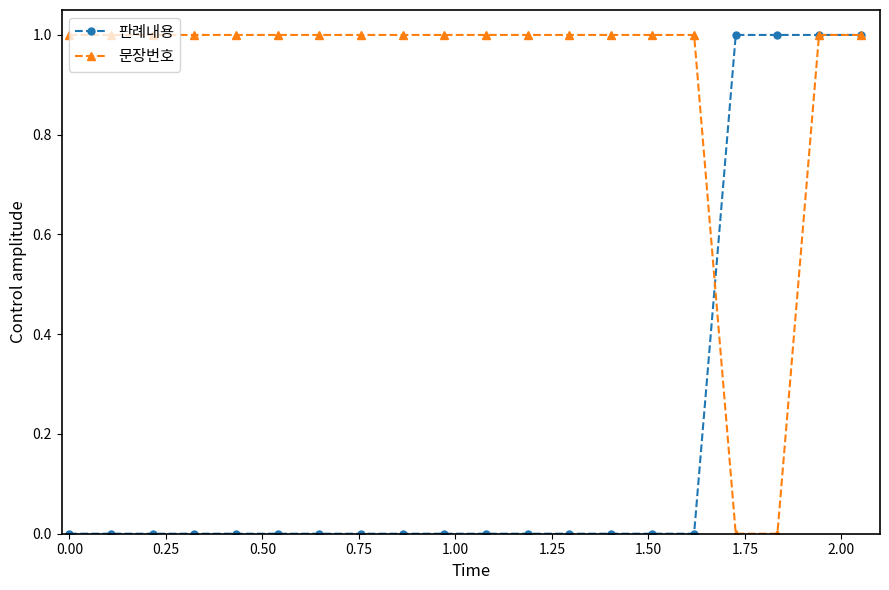

What is the value of the 문장번호 point at the 7th from the left?

1